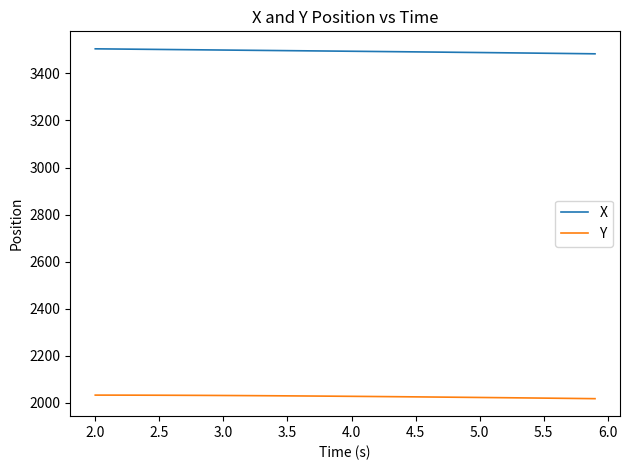

What is the lowest value of the X series?

3483.0